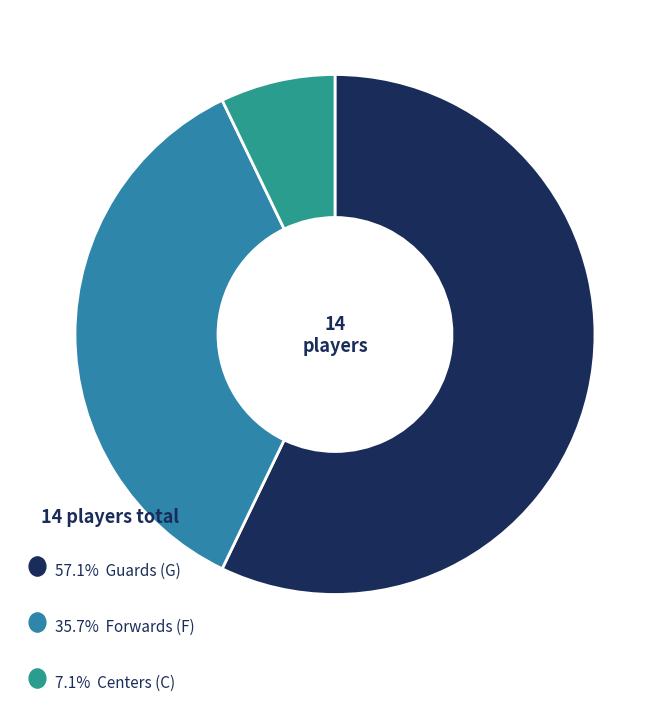

Rank the categories by value from highest to lowest.

G, F, C